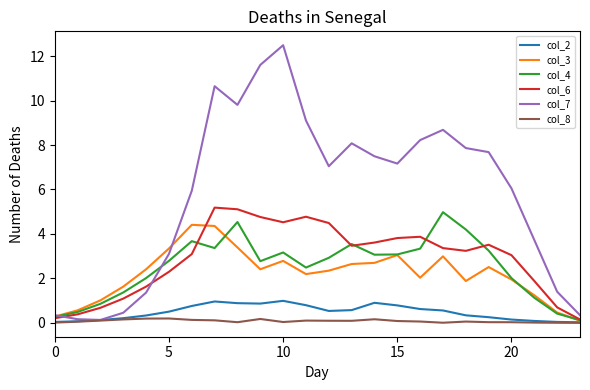

Which series has the largest total across all categories?

col_7